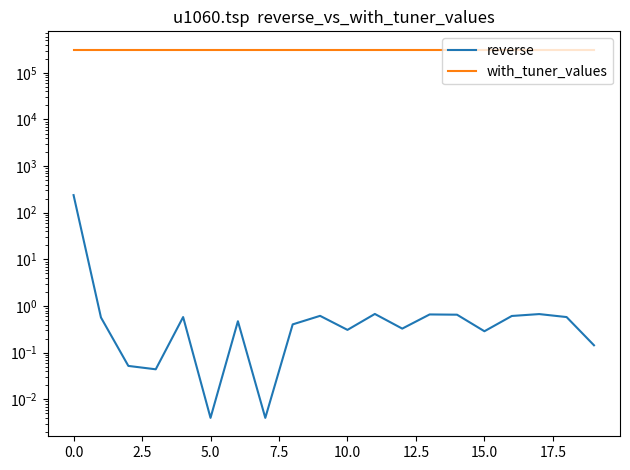

What is the approximate value of with_tuner_values at 15?

312501.0